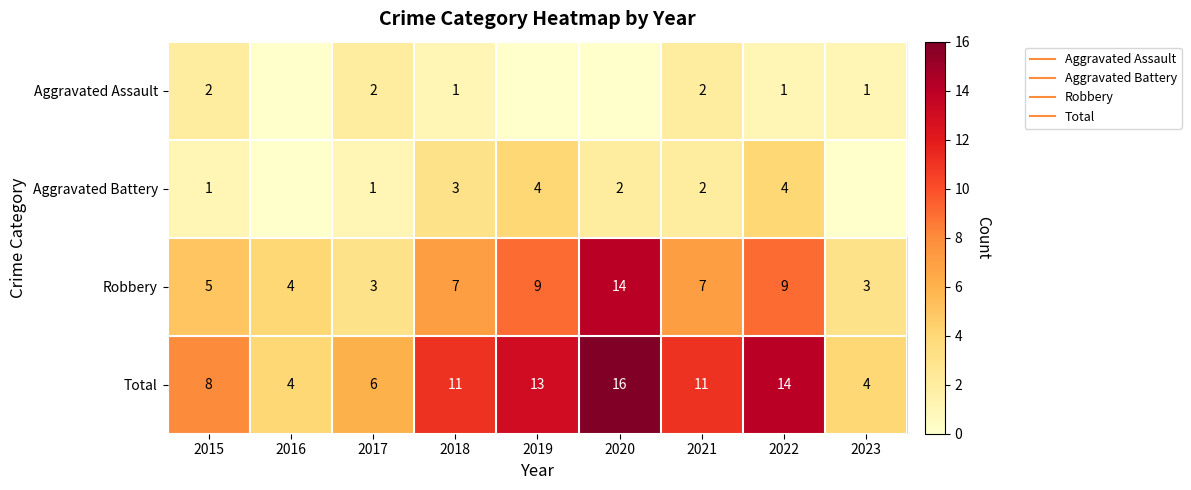

What is the greatest value displayed?

16